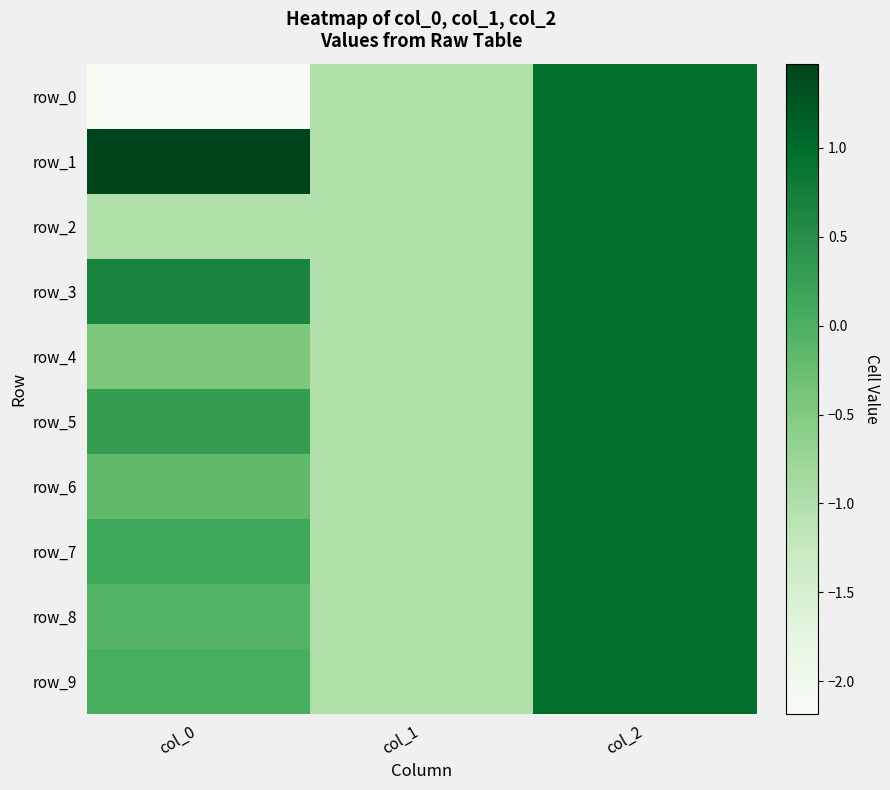

Reading left to right, transcribe all the data shown in this chart.

row_0: -2.2	-1.0	1.0
row_1: 1.5	-1.0	1.0
row_2: -1.0	-1.0	1.0
row_3: 0.7	-1.0	1.0
row_4: -0.4	-1.0	1.0
row_5: 0.3	-1.0	1.0
row_6: -0.2	-1.0	1.0
row_7: 0.1	-1.0	1.0
row_8: -0.1	-1.0	1.0
row_9: 0.0	-1.0	1.0